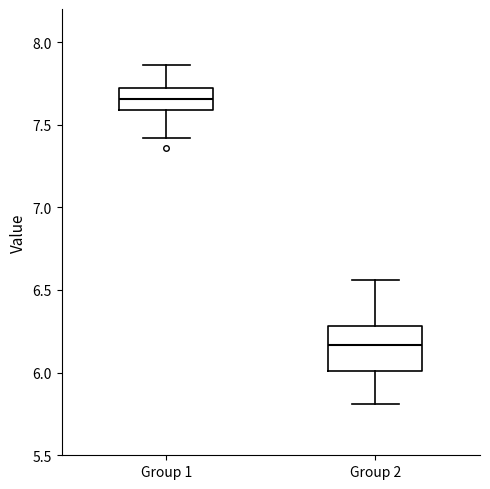

Reading left to right, transcribe this box plot: for each box, give where its median line is, the range the box spans, and where its two whiskers end, as read against the y-axis. The values are not printed on the chart, so give them approximately, as read against the axis.

Group 1: median 7.65, box 7.60 to 7.75, whiskers 7.40 to 7.85
Group 2: median 6.15, box 6.00 to 6.30, whiskers 5.80 to 6.55